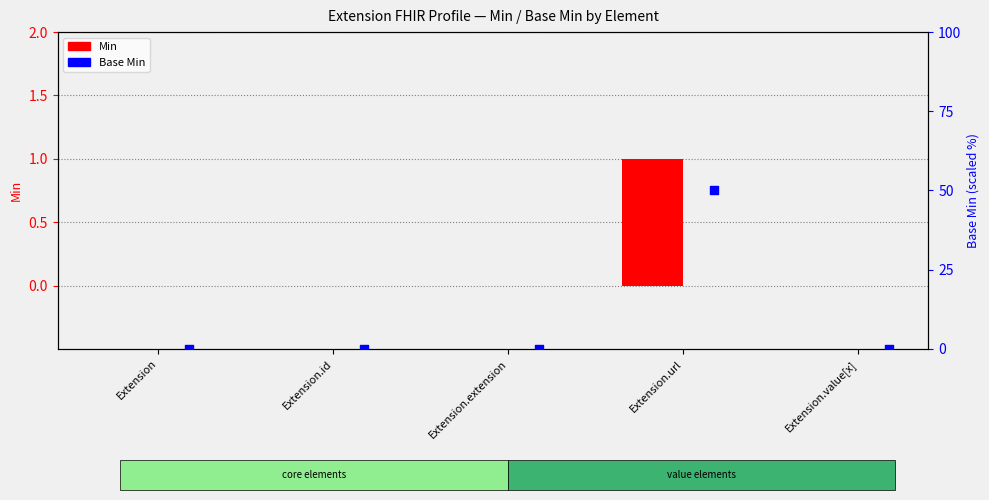

What are all the series names shown in the legend?

Min, Base Min